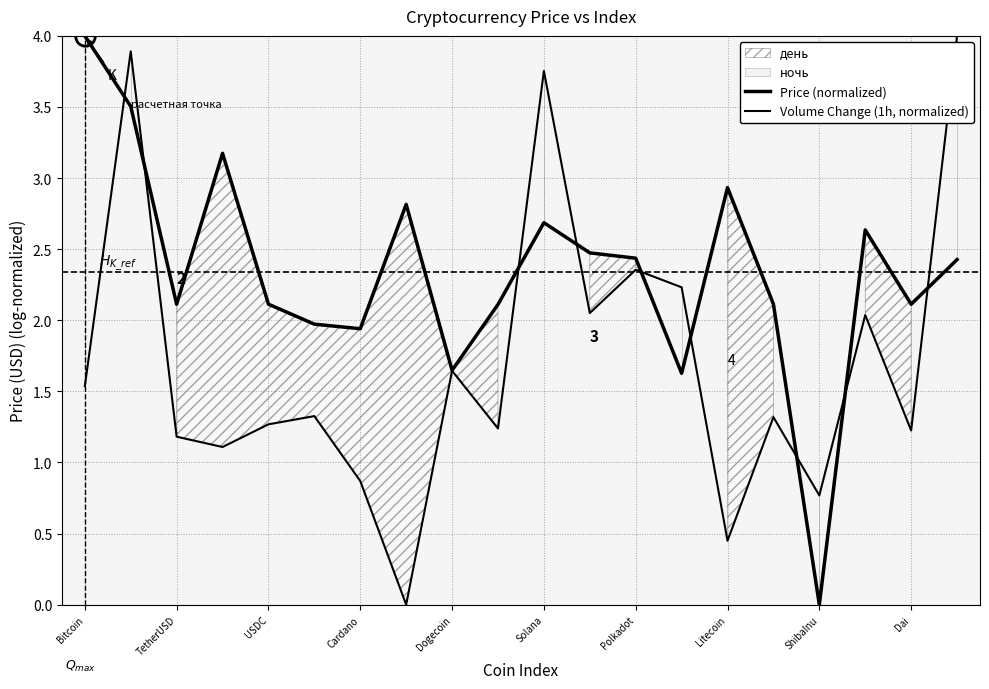

Rank the series by their average value, from lowest to highest.

Volume Change (1h, normalized), Price (normalized)